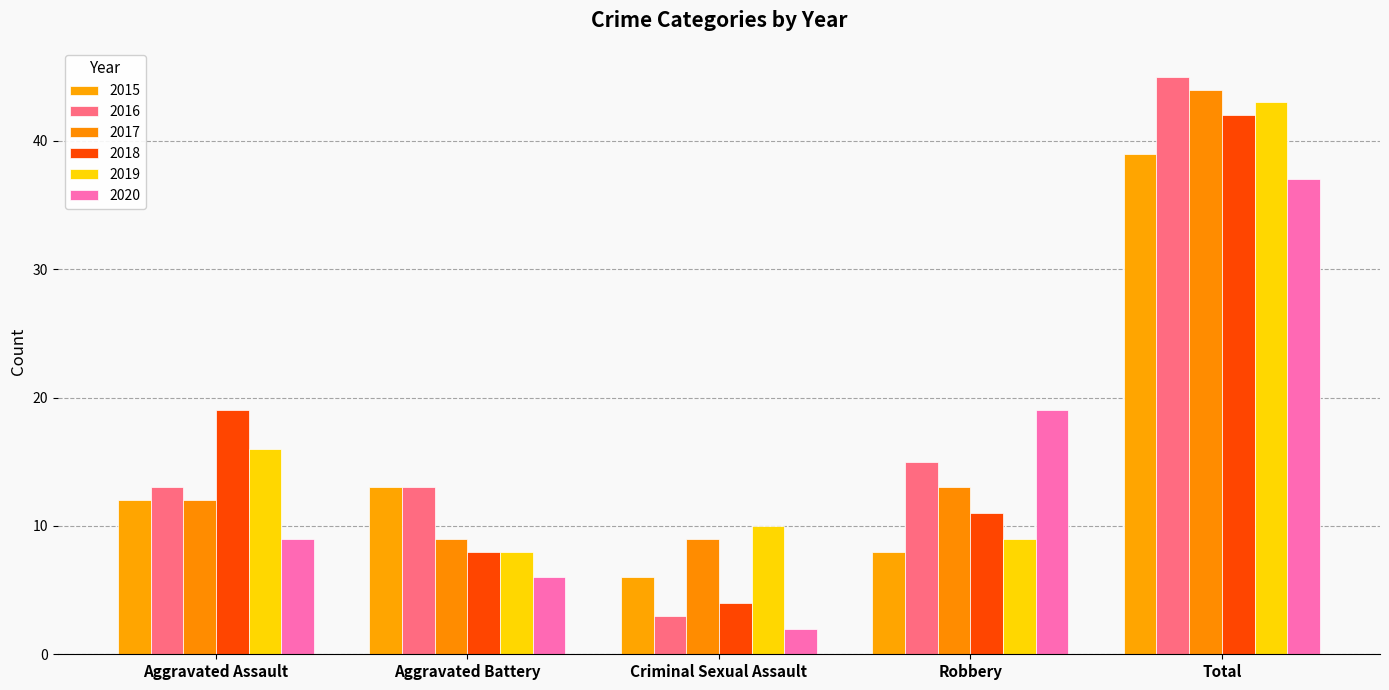

Which series changed the most between Aggravated Battery and Criminal Sexual Assault?

2016